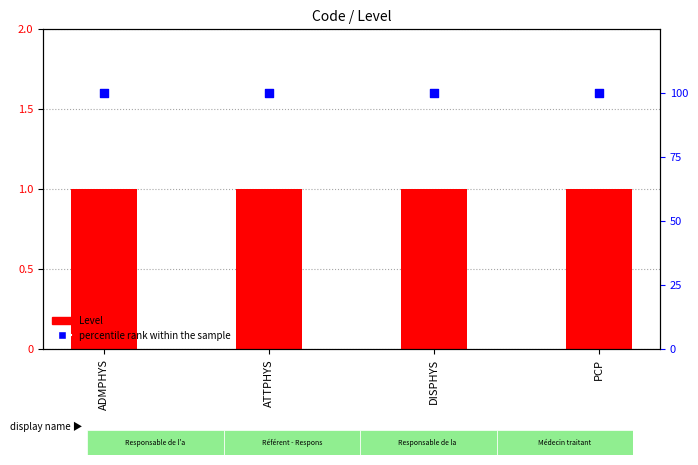

Which series has the largest Y range (max minus min)?

Level